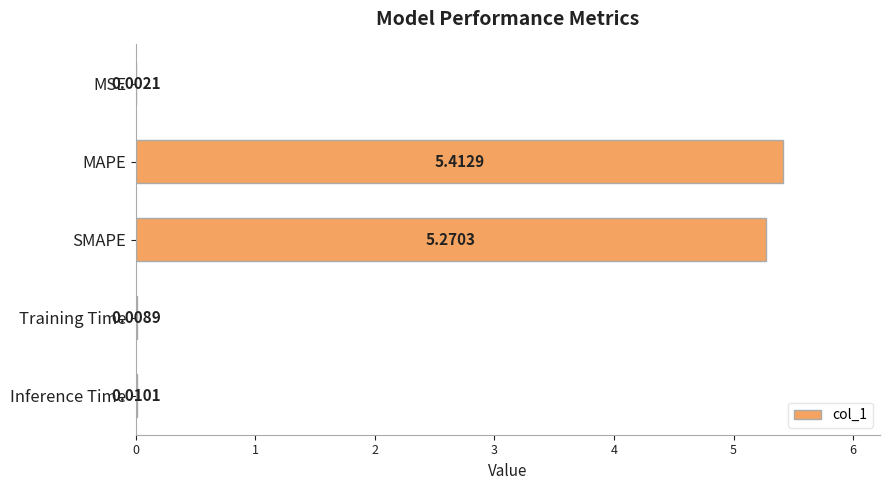

What is the sum of the values at MAPE and Inference Time?

5.4